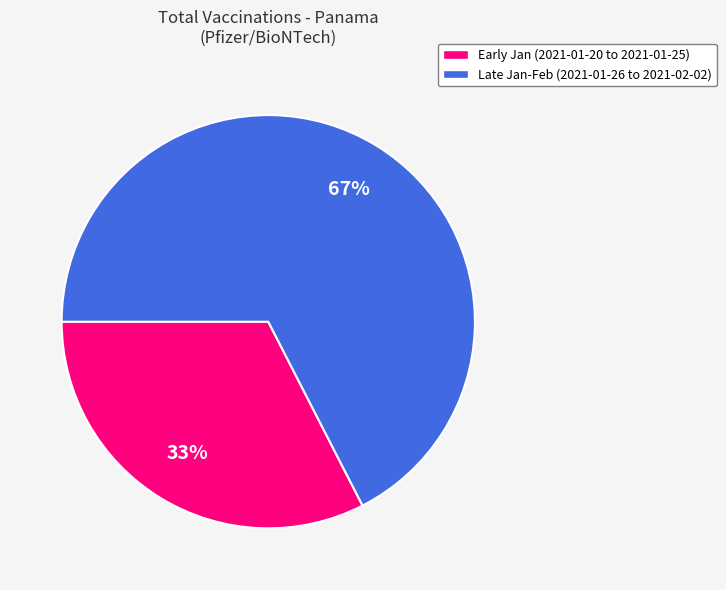

To the nearest percent, what is the average slice percentage?

50%